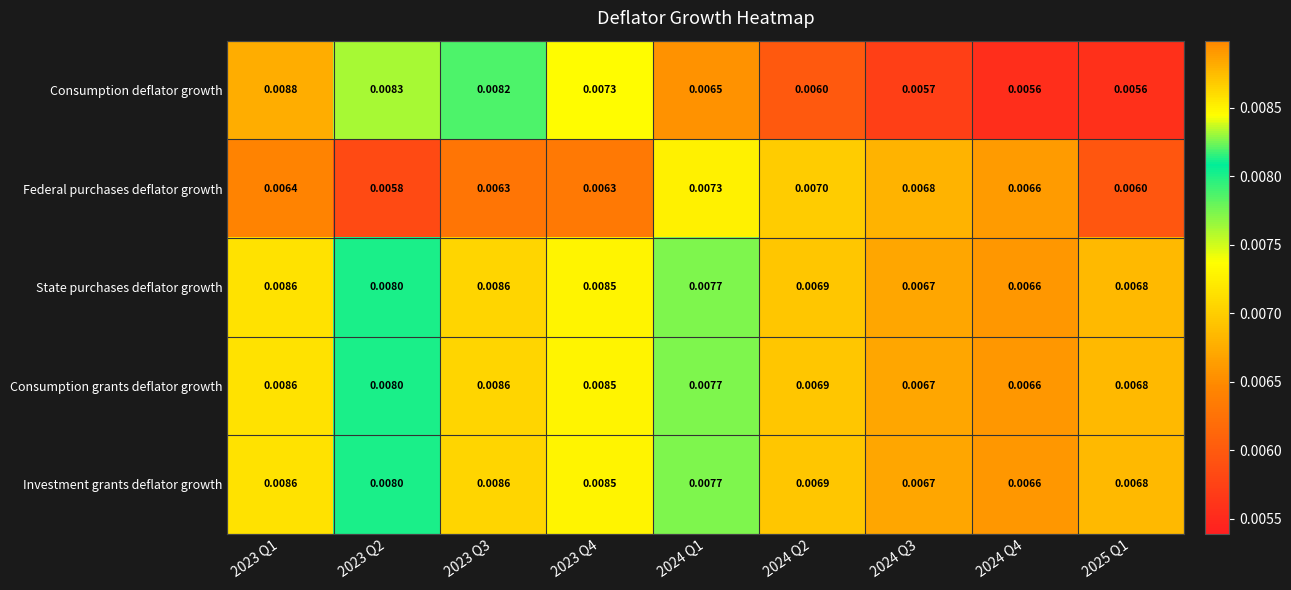

Is the value of Federal purchases deflator growth at 2025 Q1 greater than the value of Consumption grants deflator growth at 2025 Q1?

No